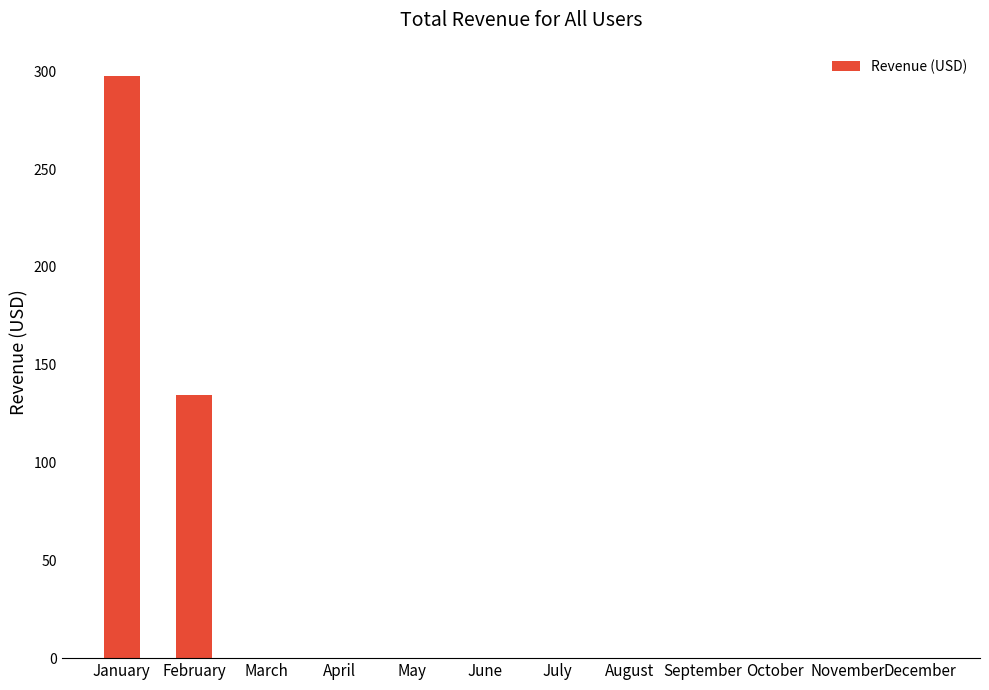

Reading right to left, list all the values displayed in this chart.

0.0	0.0	0.0	0.0	0.0	0.0	0.0	0.0	0.0	0.0	134.6	297.6